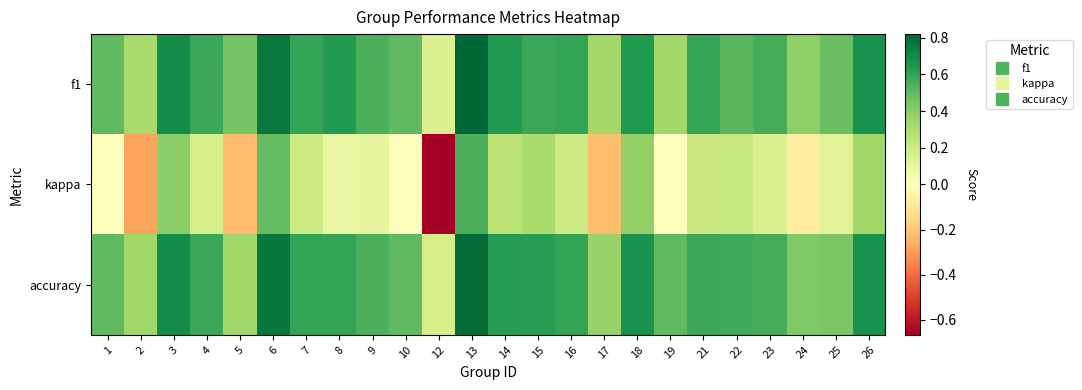

Rank the series at 6 from lowest to highest value.

kappa, f1, accuracy